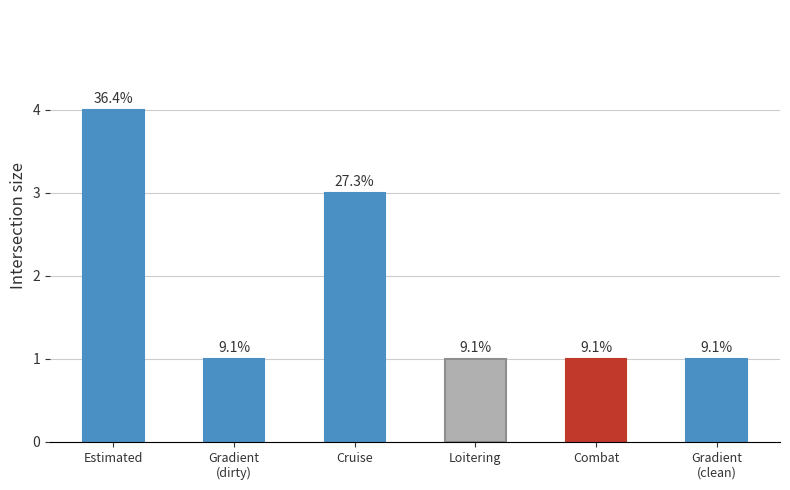

Which category has the highest value across all series?

Estimated